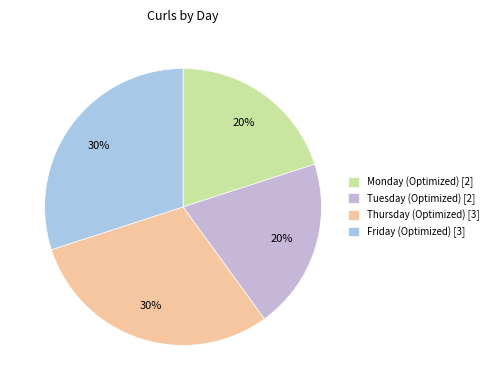

How many slices are in this pie chart?

4